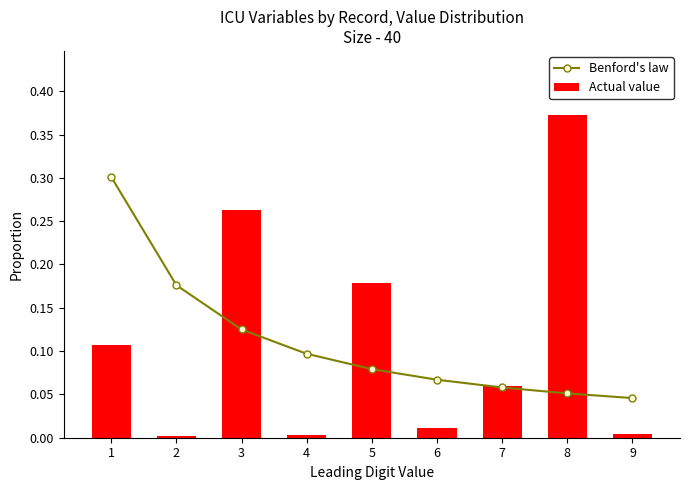

Which series has the largest range (max minus min)?

Actual value